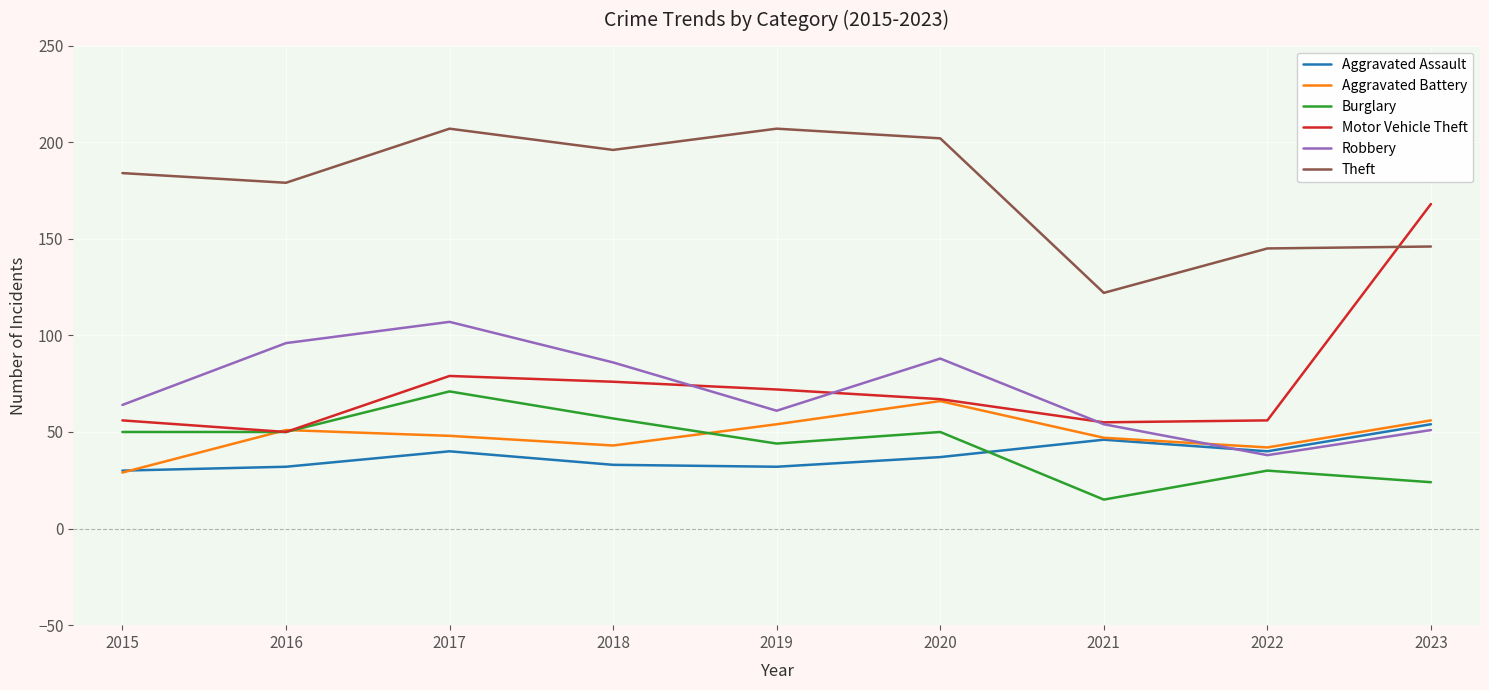

Where do Aggravated Battery and Robbery first cross each other?

2021 and 2022